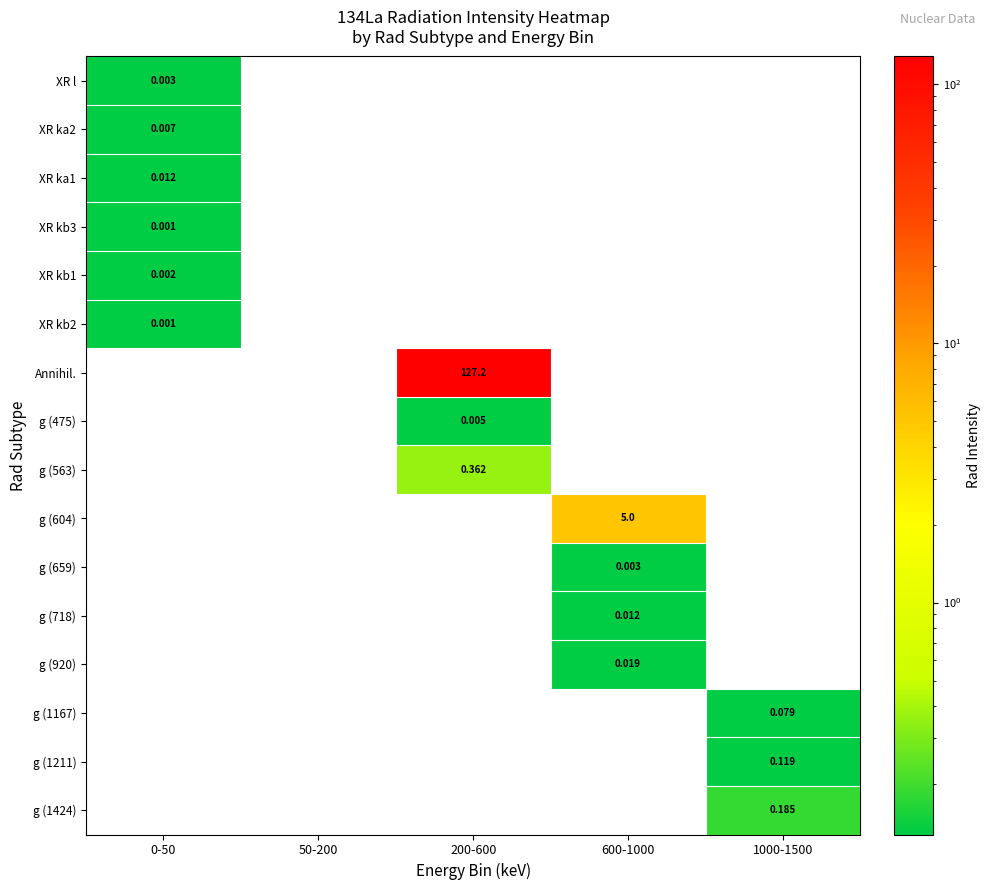

Which series has the largest range (max minus min)?

Annihil.